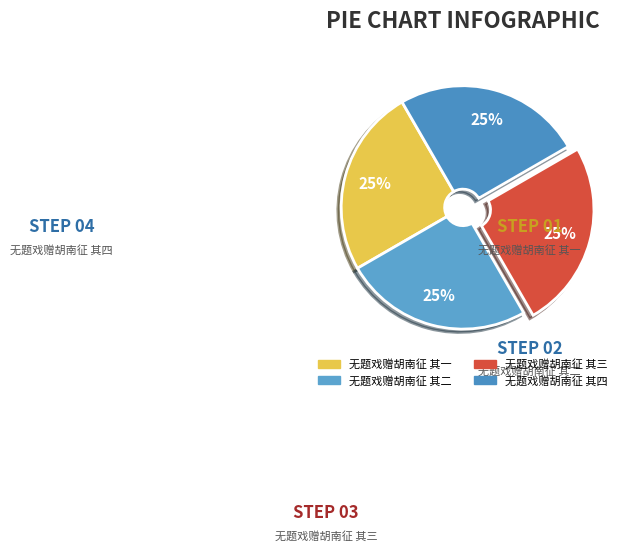

To the nearest percent, what is the average slice percentage?

25%